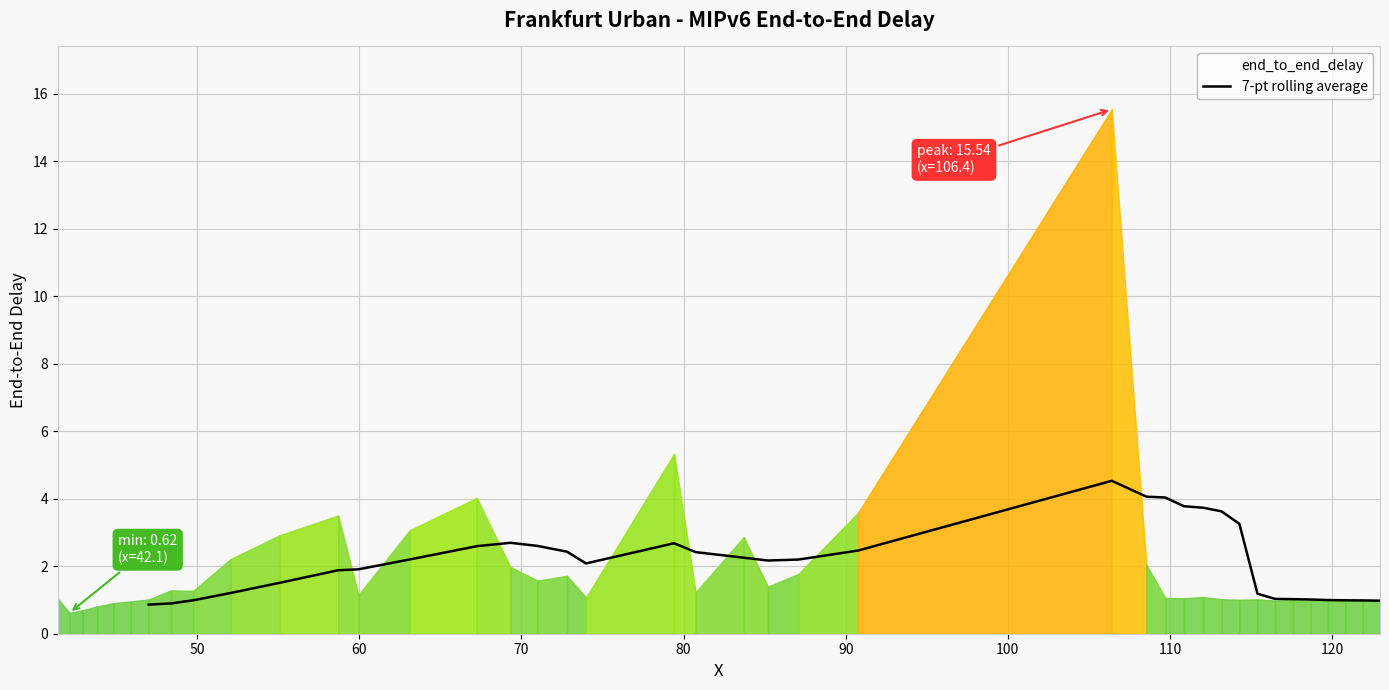

What is the difference between the maximum and minimum values?

3.7